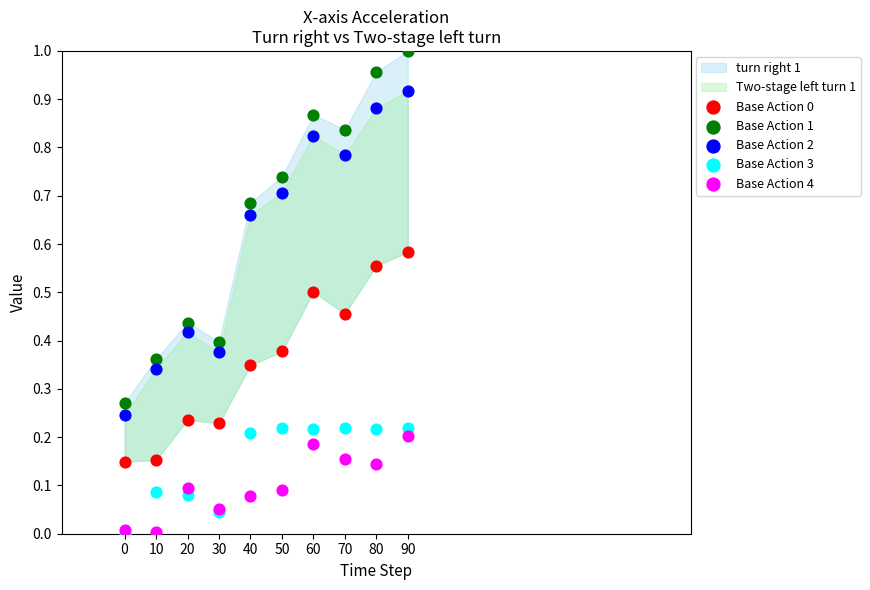

Which series reaches the maximum Y coordinate?

Base Action 1